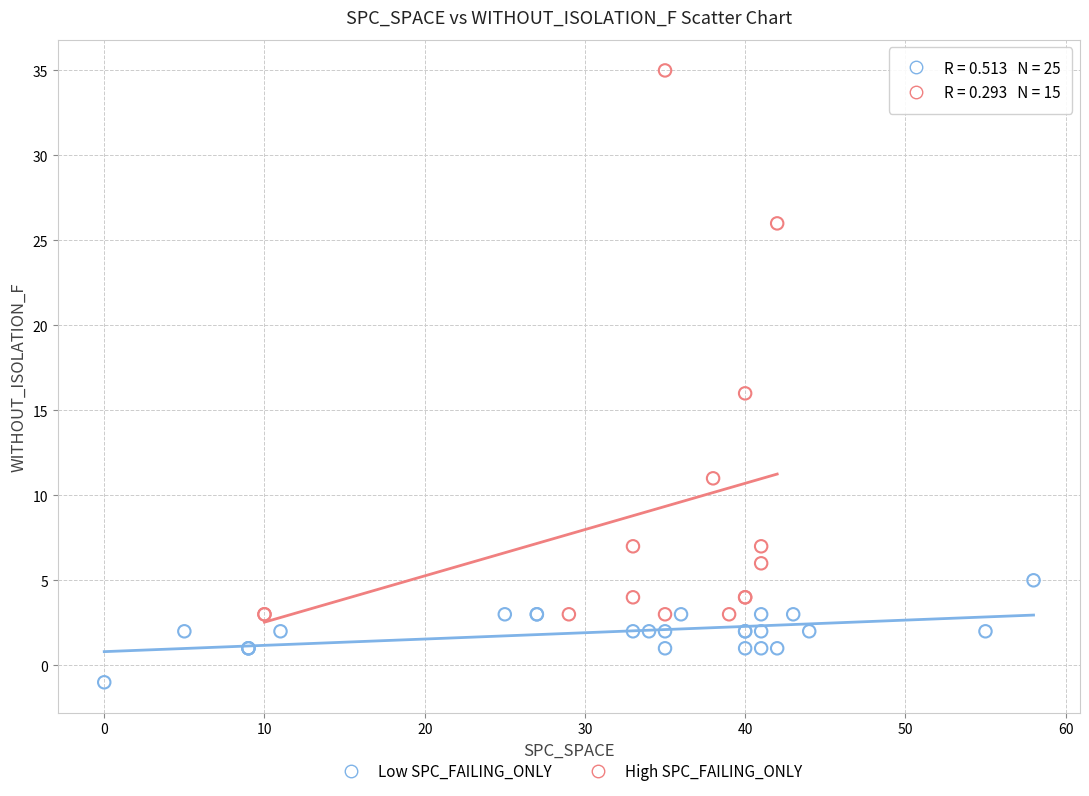

Which series has the largest Y range (max minus min)?

High SPC_FAILING_ONLY